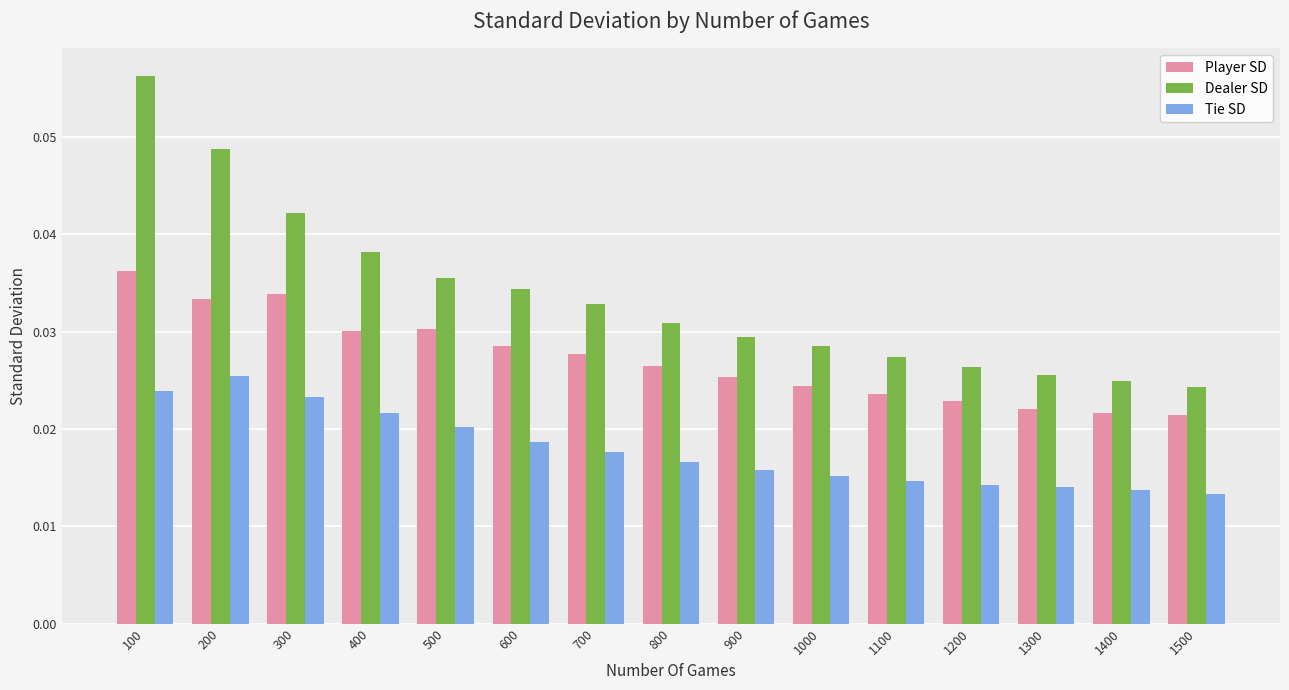

What is the sum of all Player SD values?

0.4